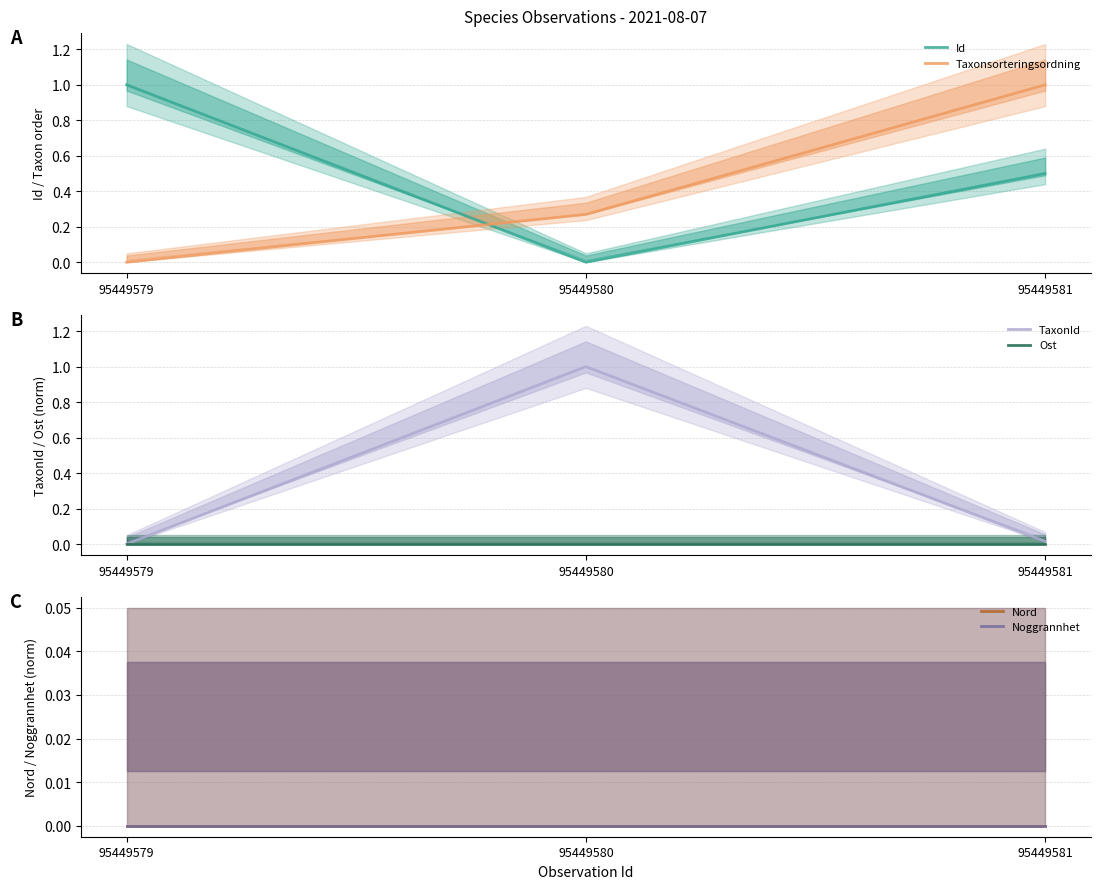

Is it true that Noggrannhet equals 0.0 at 95449579?

True